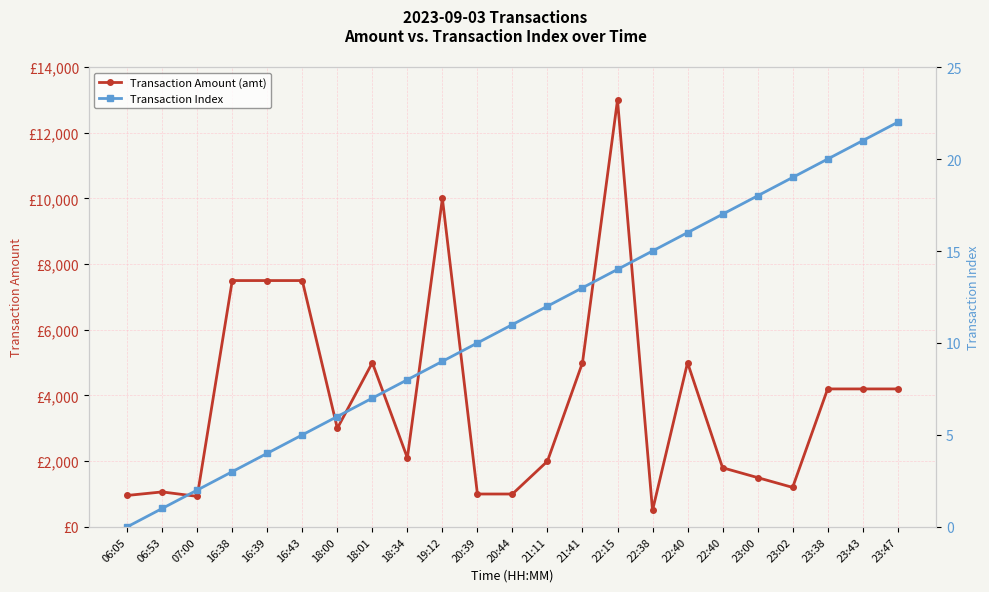

What is the average value of the Transaction Index series?

11.0